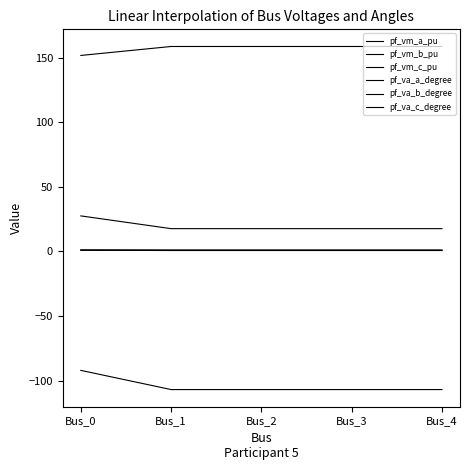

Is this an area chart (filled region under the line)?

No